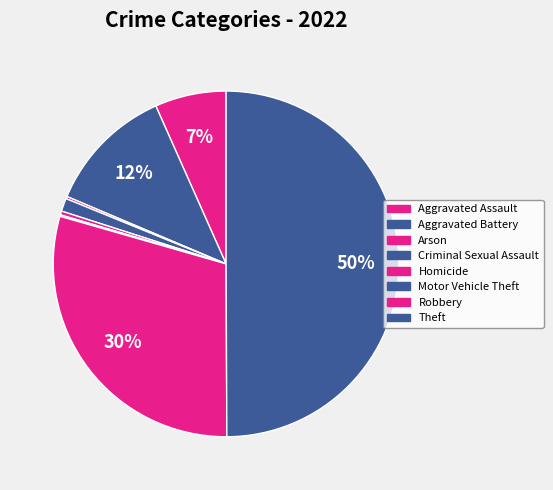

Is it true that Homicide is 0% of the pie?

True